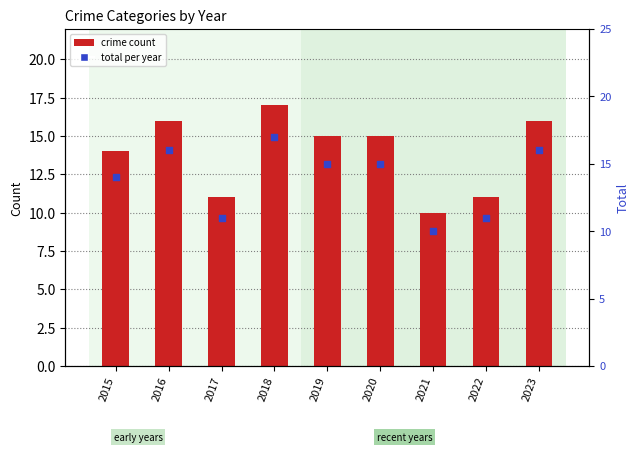

At how many categories does at least one series exceed 13?

6